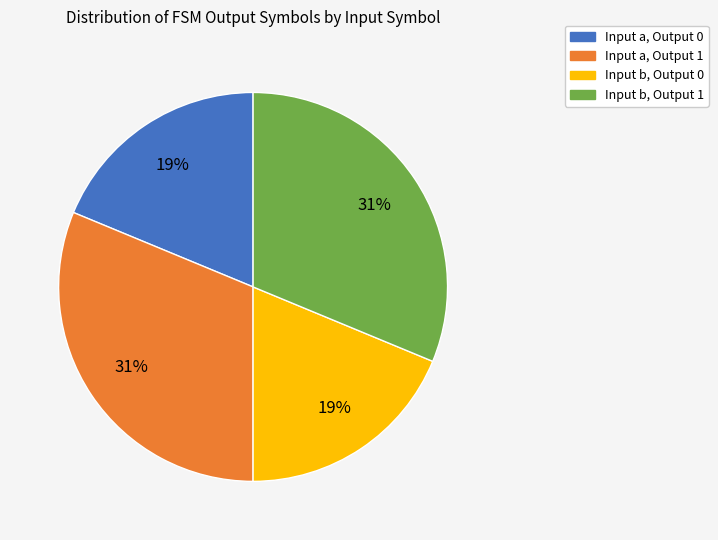

To the nearest percent, what is the average slice percentage?

25%